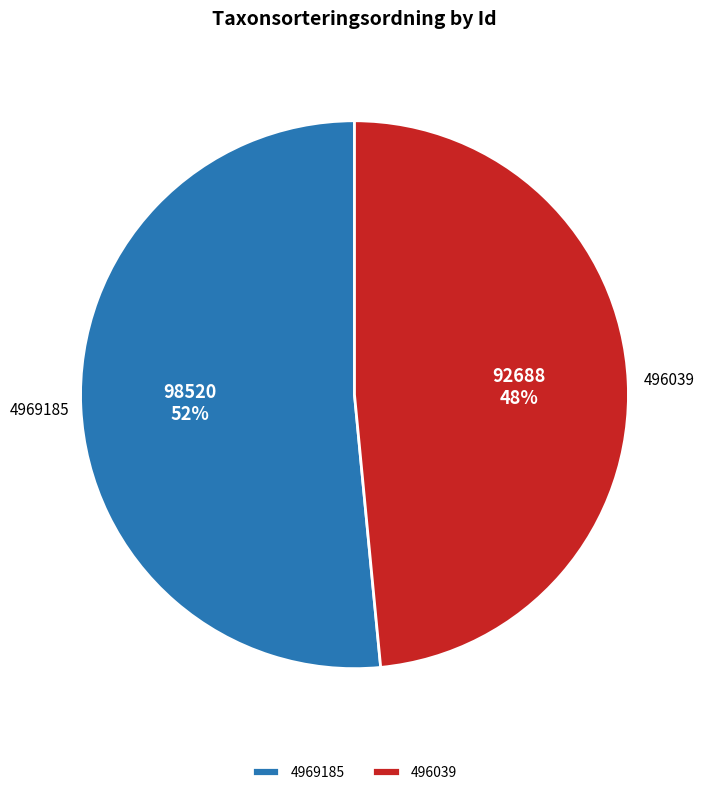

Do 4969185 and 496039 together represent more than half of the pie?

Yes